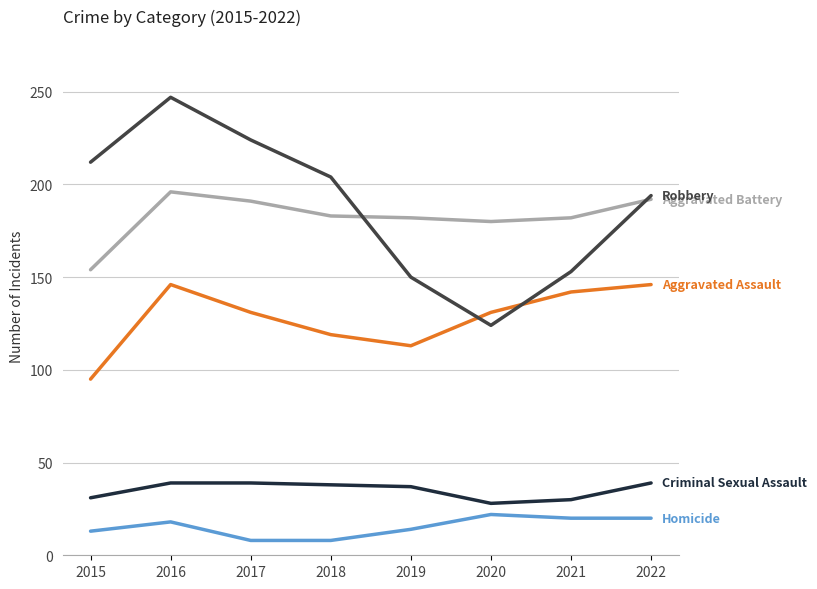

At which category is the sum across all series the highest?

2016